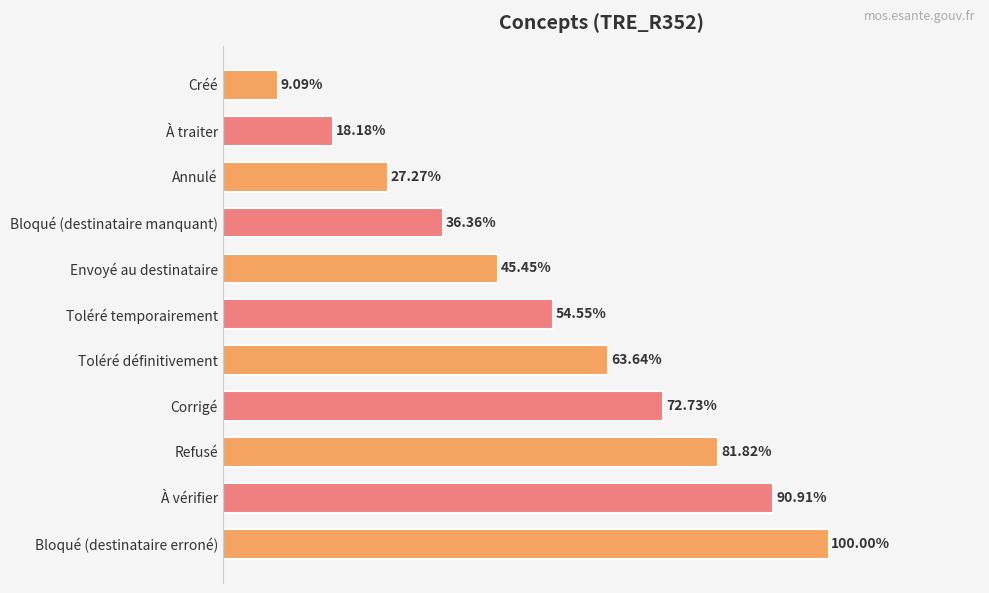

Are the bars horizontal?

Yes